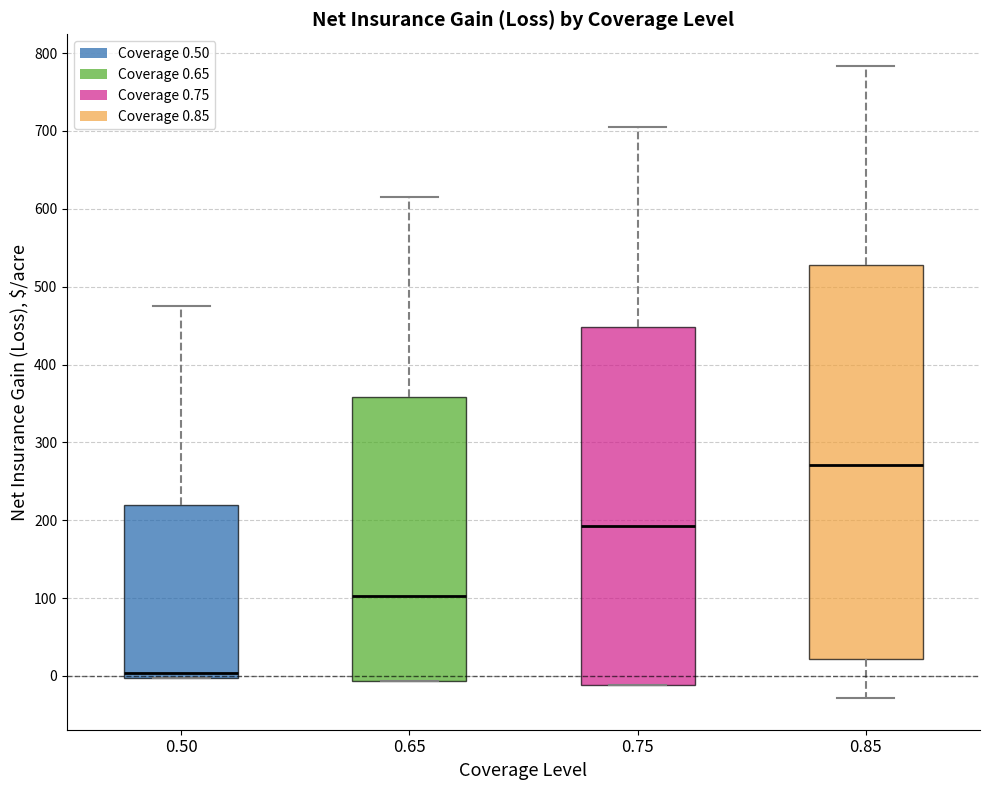

Where does the median line of the box at x = 0.75 sit on the y-axis? The values are not printed on the chart, so give them approximately, as read against the axis.

190